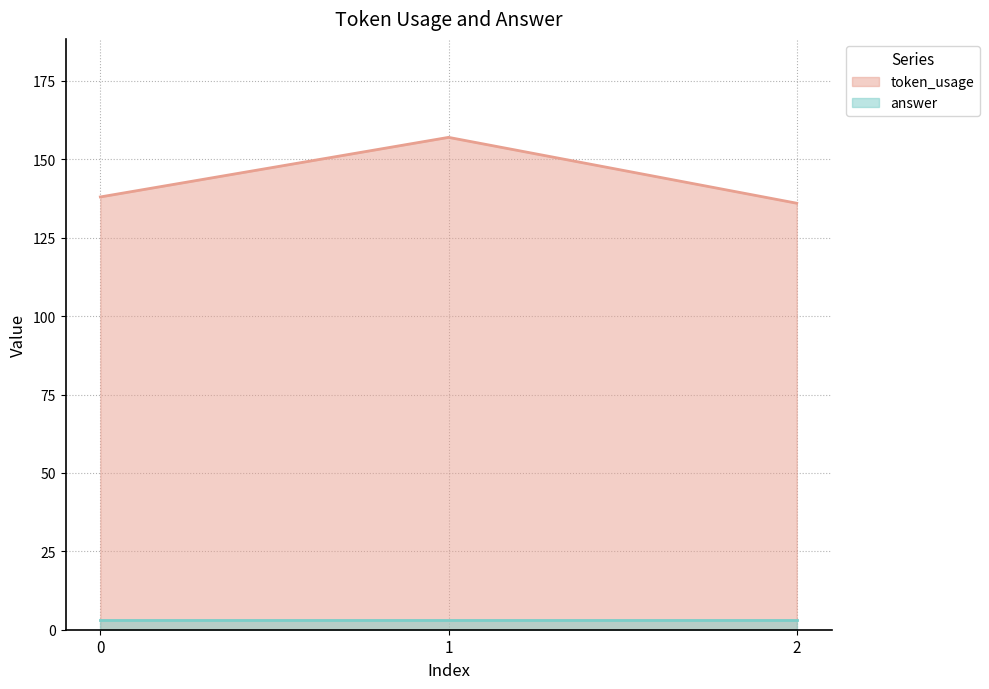

Read the value at 0, to the nearest 5.

140